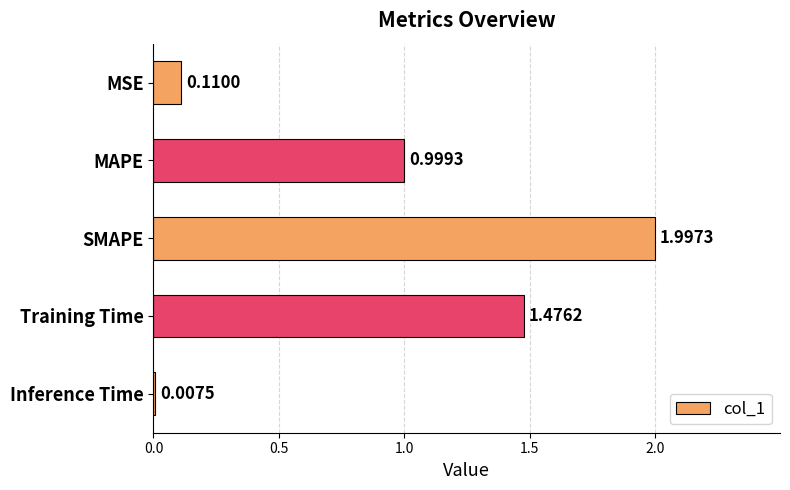

What is the label of the 4th bar from the top?

Training Time